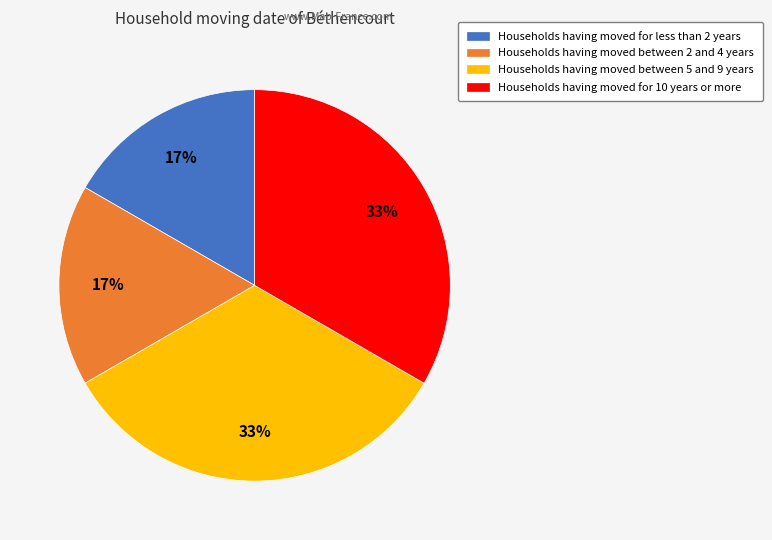

To the nearest percent, what is the average slice percentage?

25%